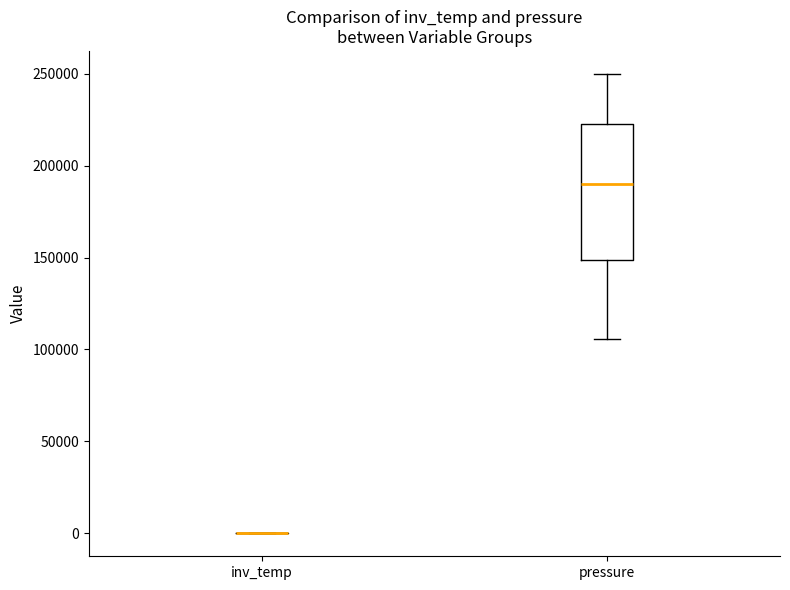

Comparing the boxes themselves (not the whiskers), which one is the tallest?

pressure